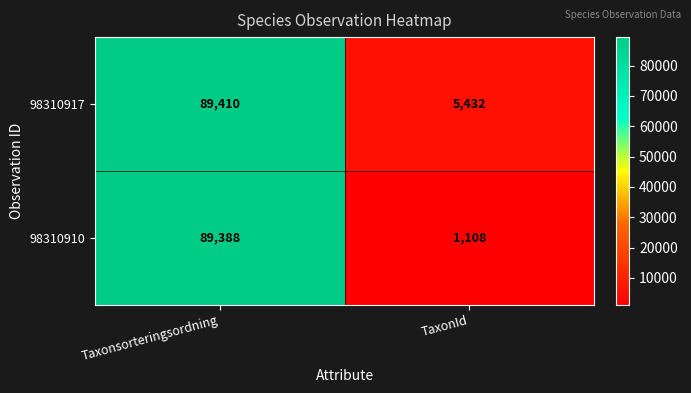

What is the difference between the 98310910 values at Taxonsorteringsordning and TaxonId?

88280